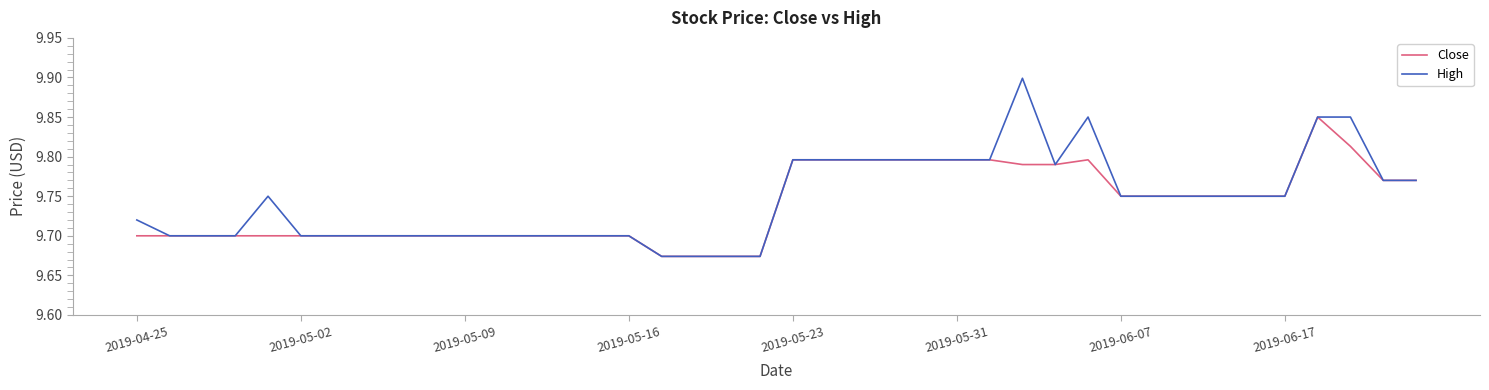

Rank the series by their maximum value, from lowest to highest.

Close, High